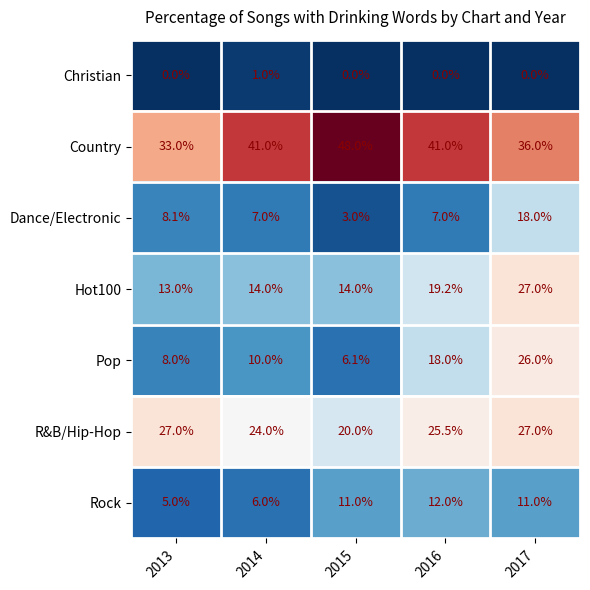

Between 2014 and 2015, which series saw the biggest shift?

Country